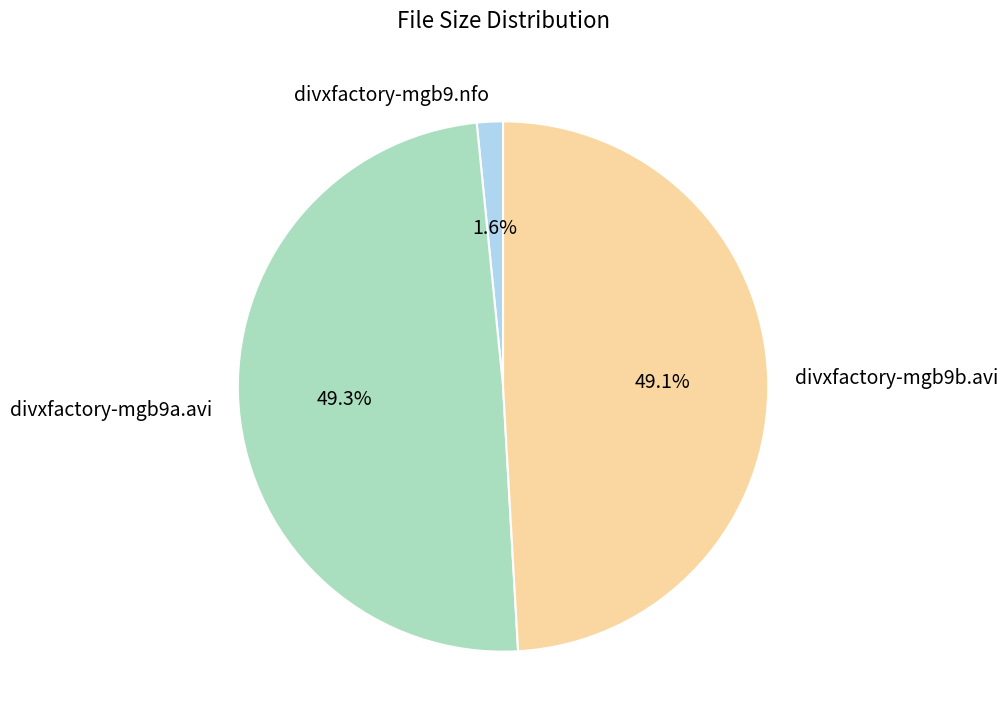

Count the number of slices in the pie.

3